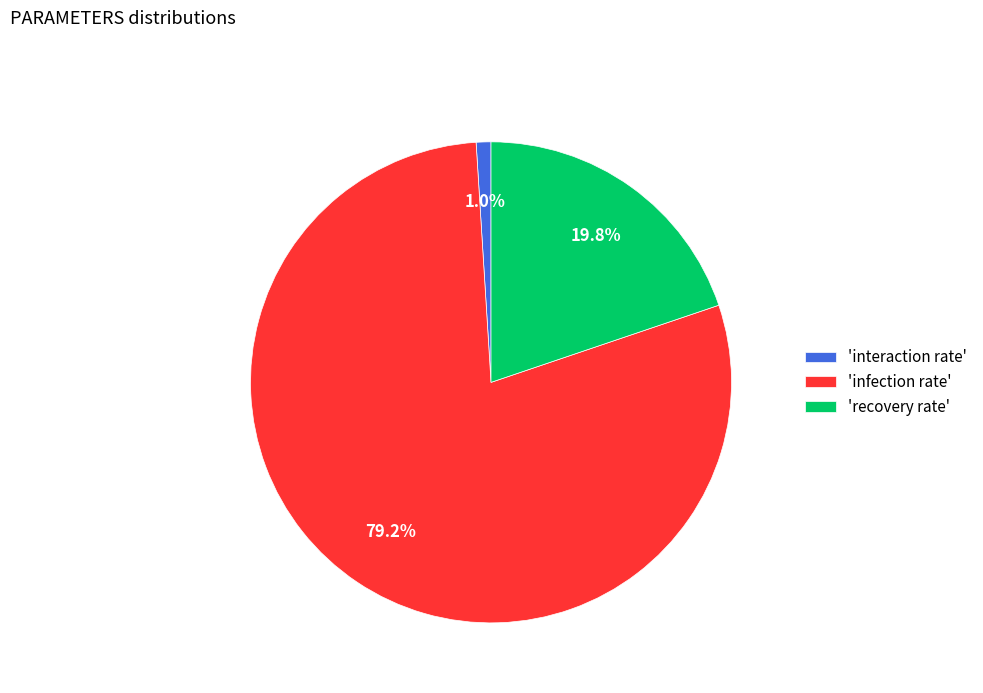

Which slice represents more than half of the pie?

'infection rate'